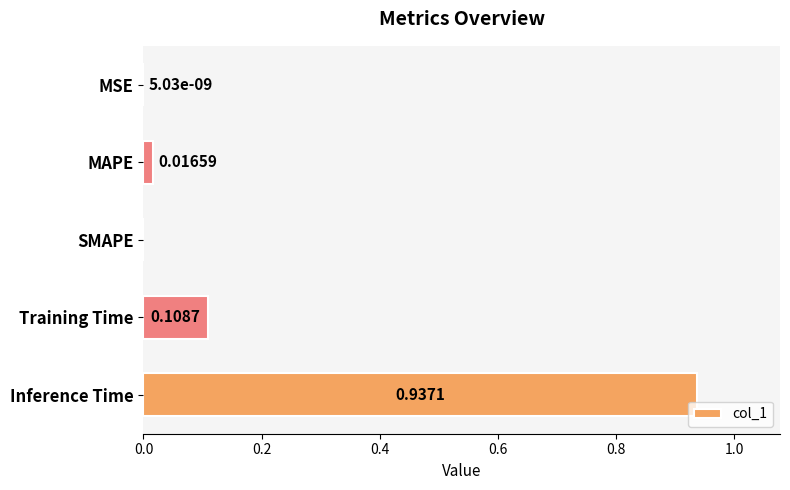

What is the sum of all values?

1.1